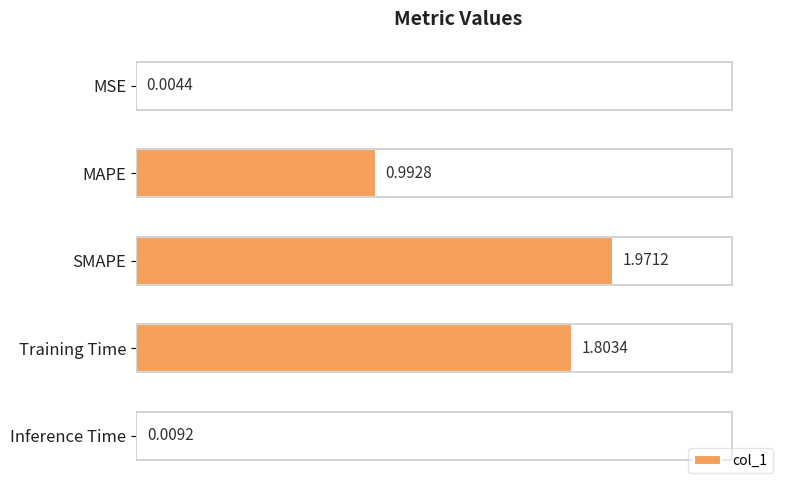

At which label is the value closest to 0?

MSE